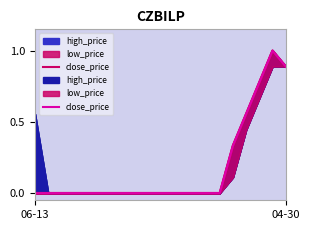

What is the difference between the second highest and second lowest values?

0.9